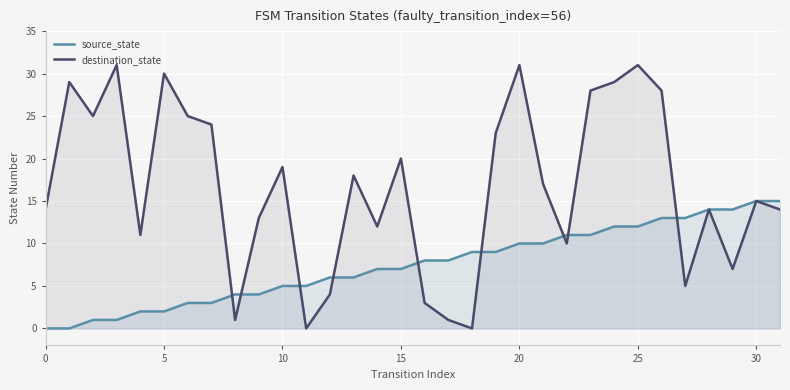

How many times do destination_state and source_state cross each other?

9